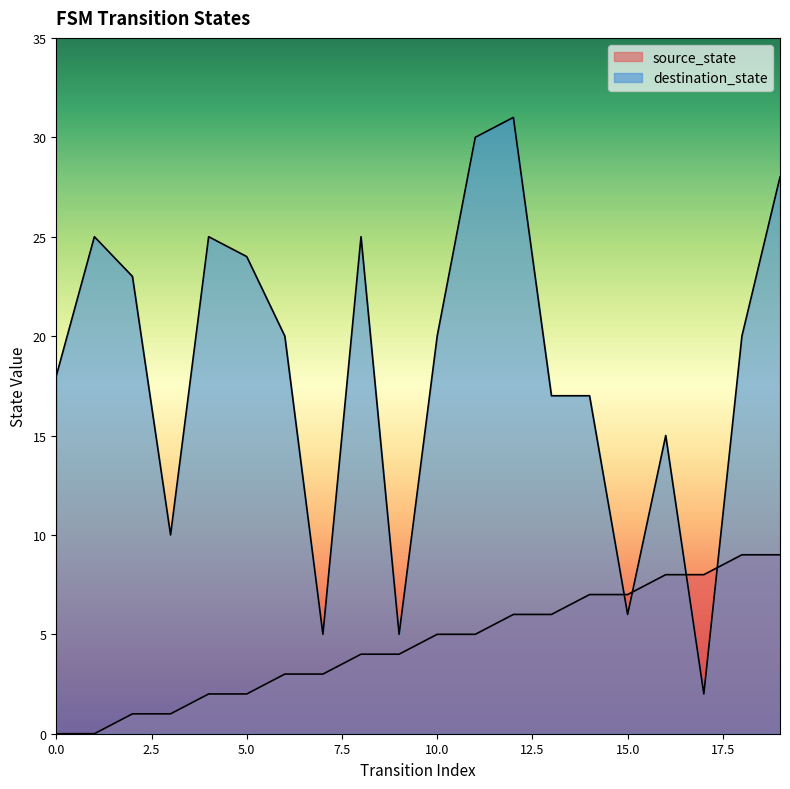

How many data points in destination_state are less than 20?

9